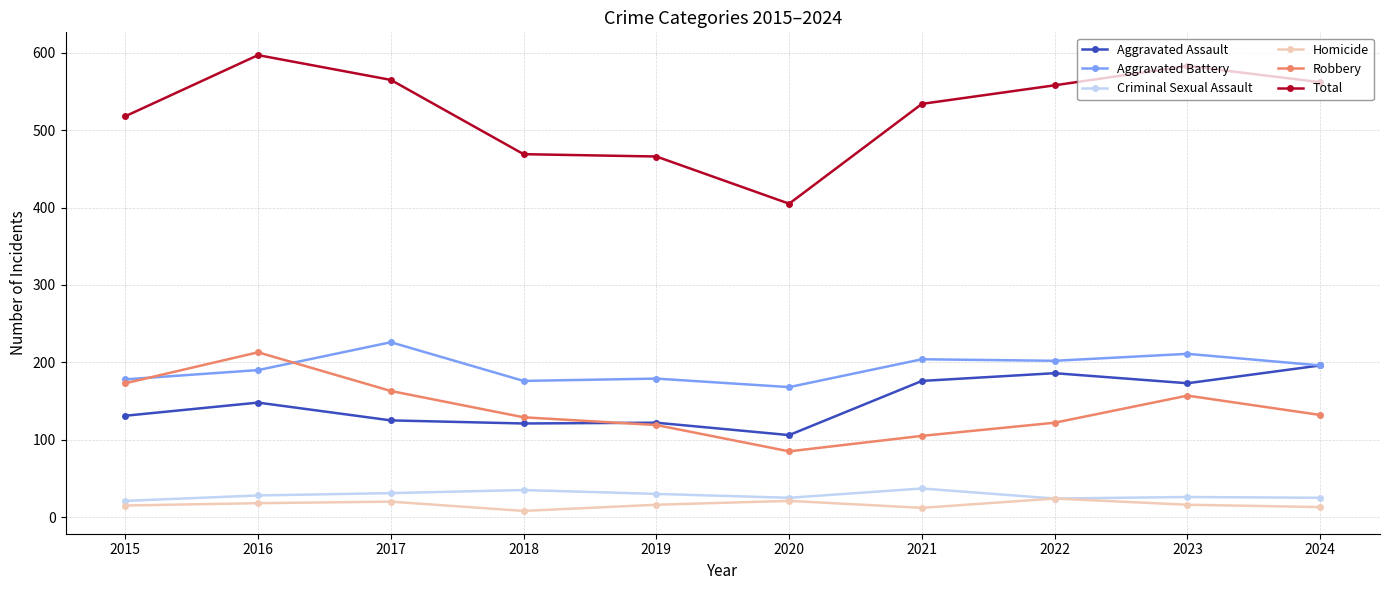

Which series has the widest spread of values?

Total